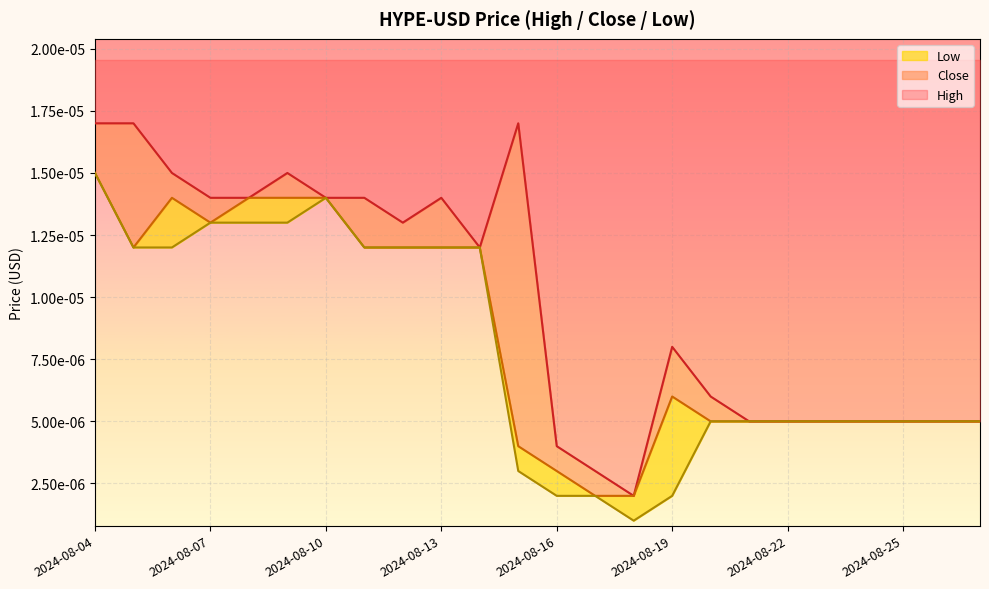

Rank the series at 2024-08-10 from highest to lowest value.

High, Close, Low